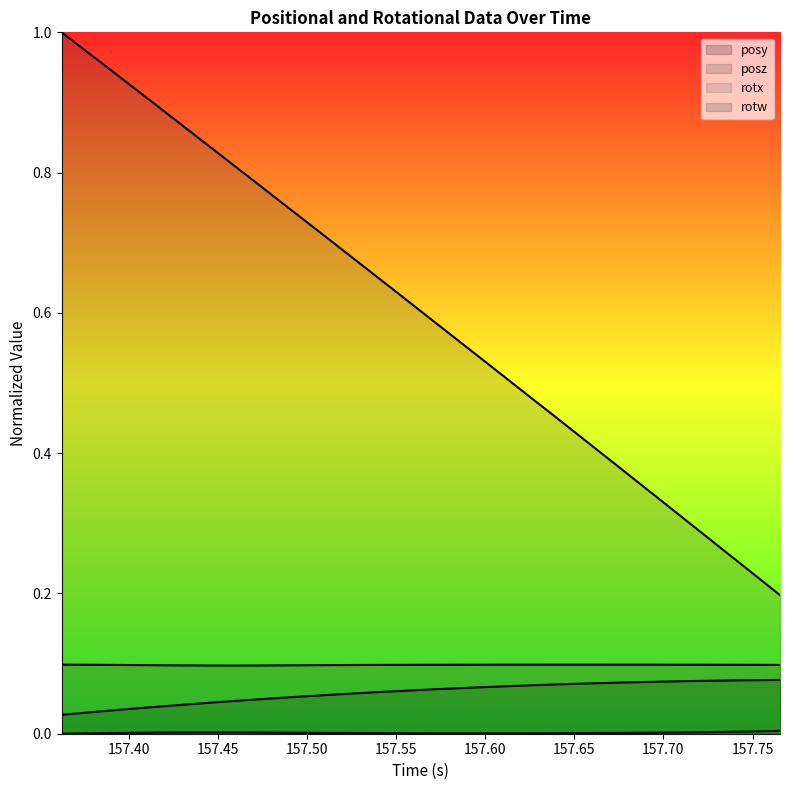

What is the difference between the second highest and minimum values in the posz series?

0.8